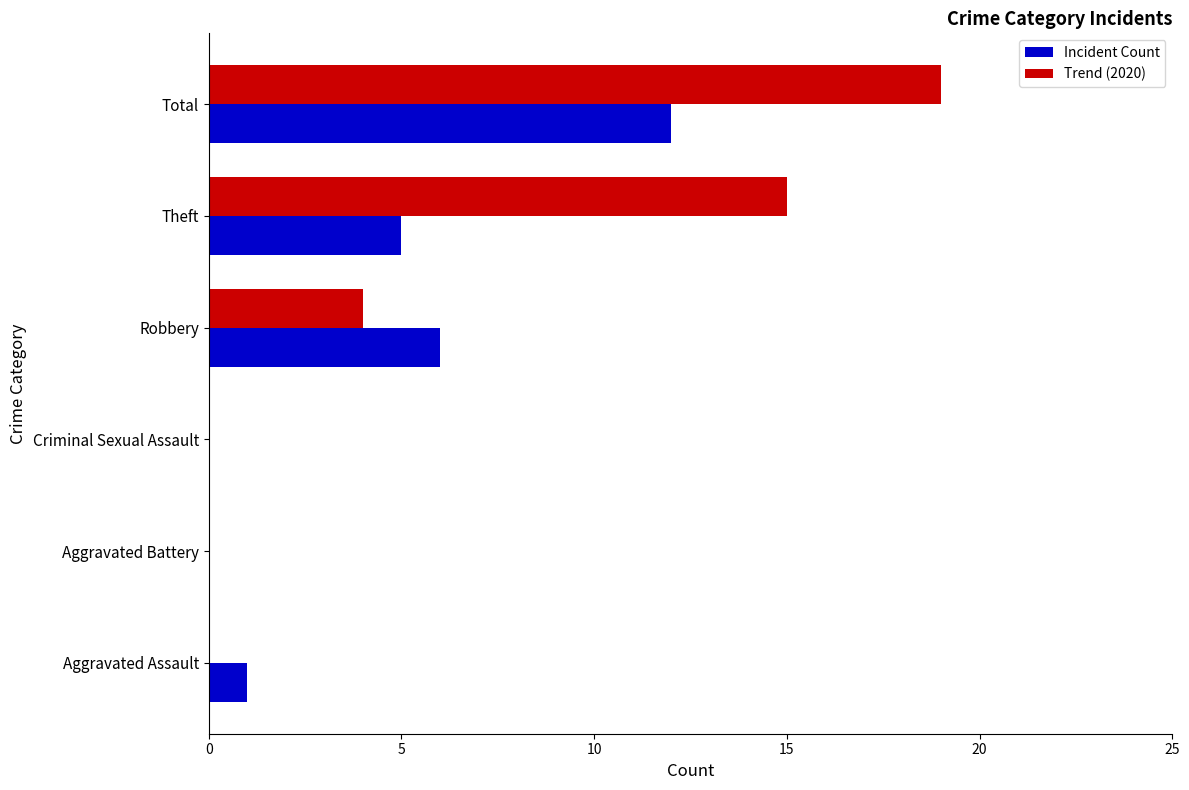

Which series has the largest total across all categories?

Trend (2020)